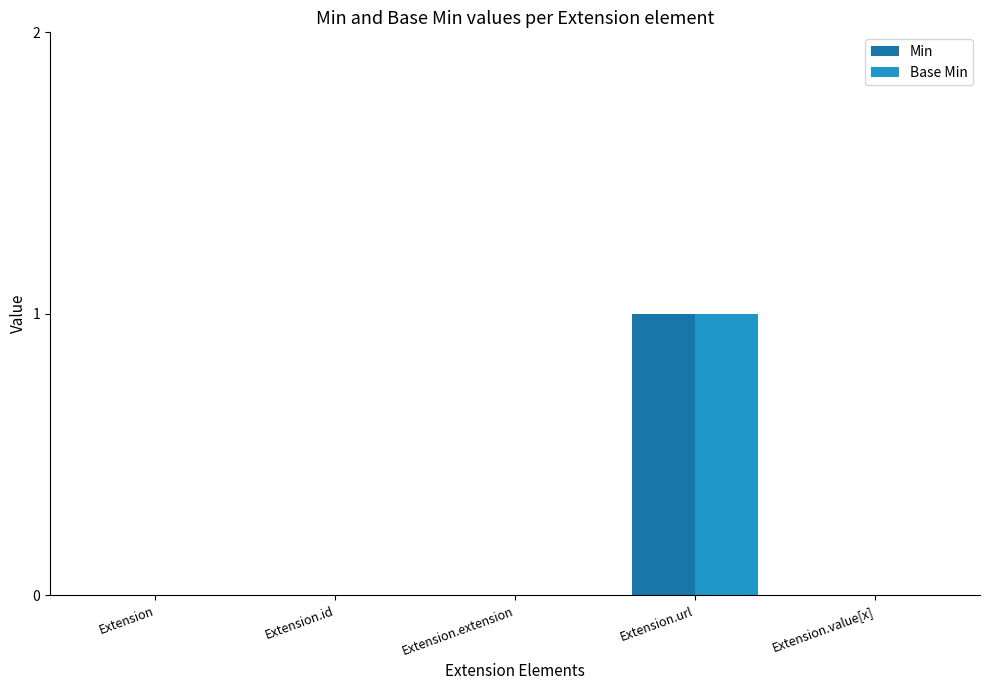

True or false: Base Min has a value of 2 at Extension.url.

False